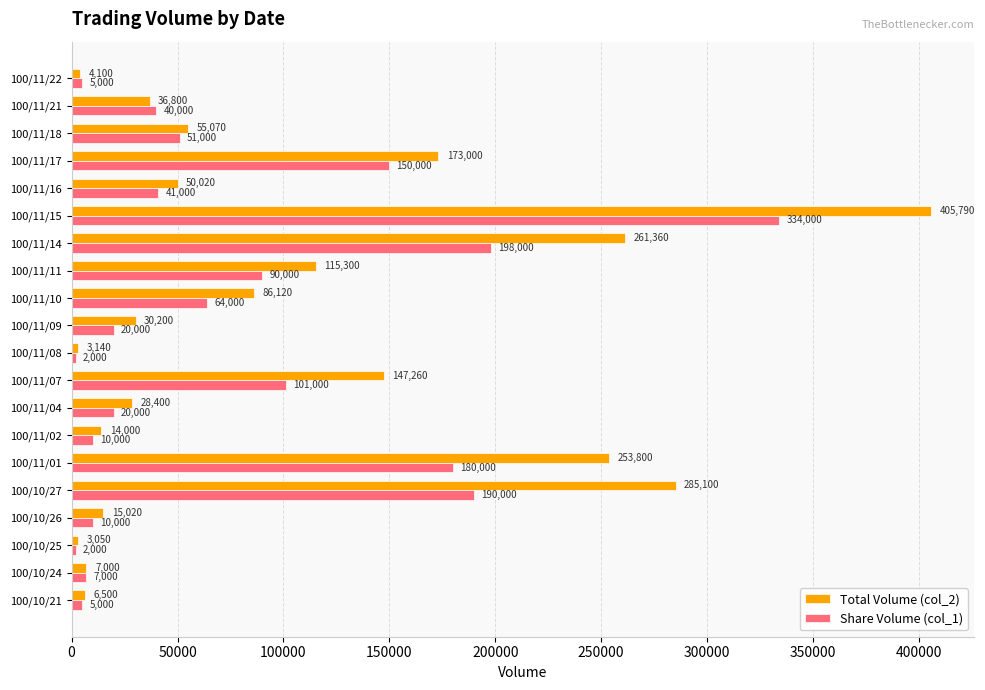

What is the approximate value of Share Volume (col_1) at 100/11/21, to the nearest 10?

40000